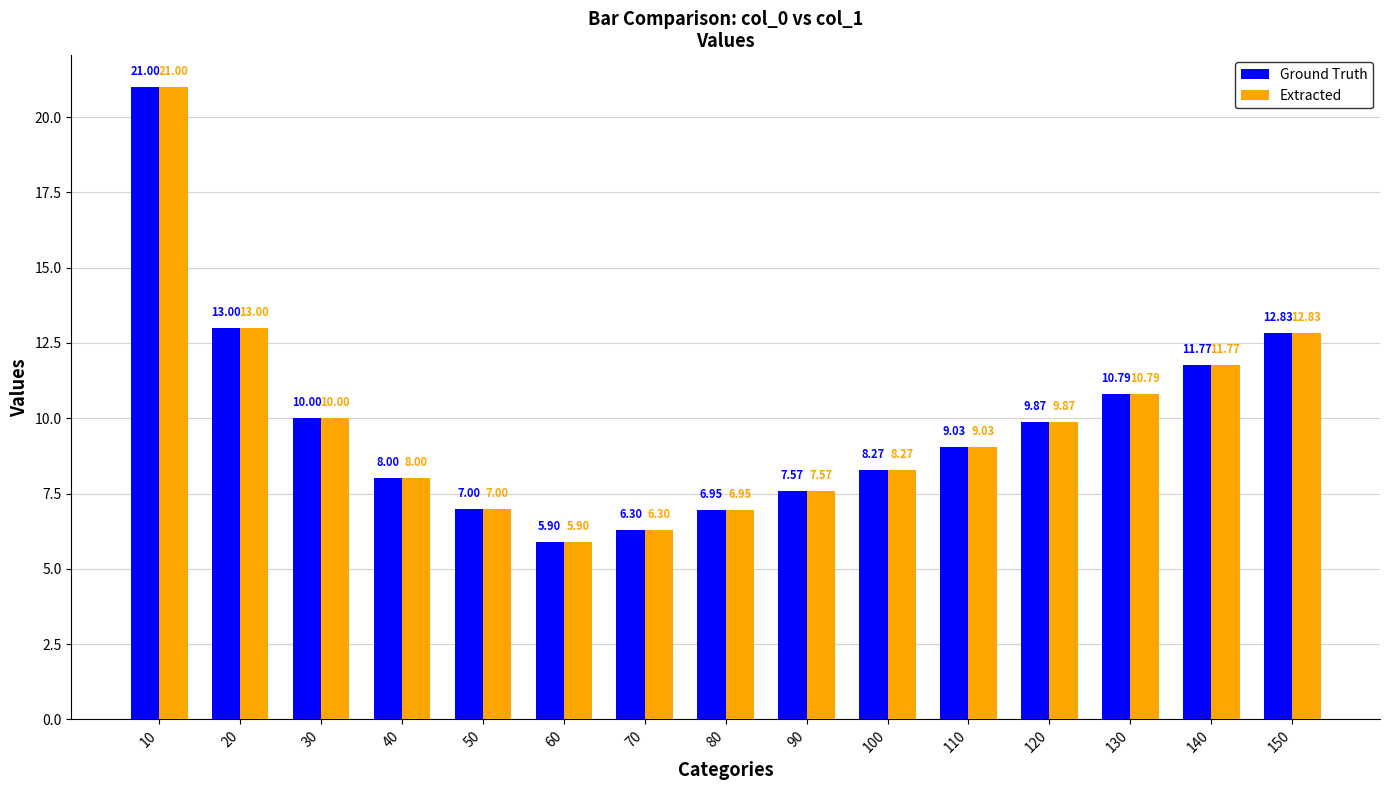

What is the difference between the maximum and second lowest values in the Ground Truth series?

14.7